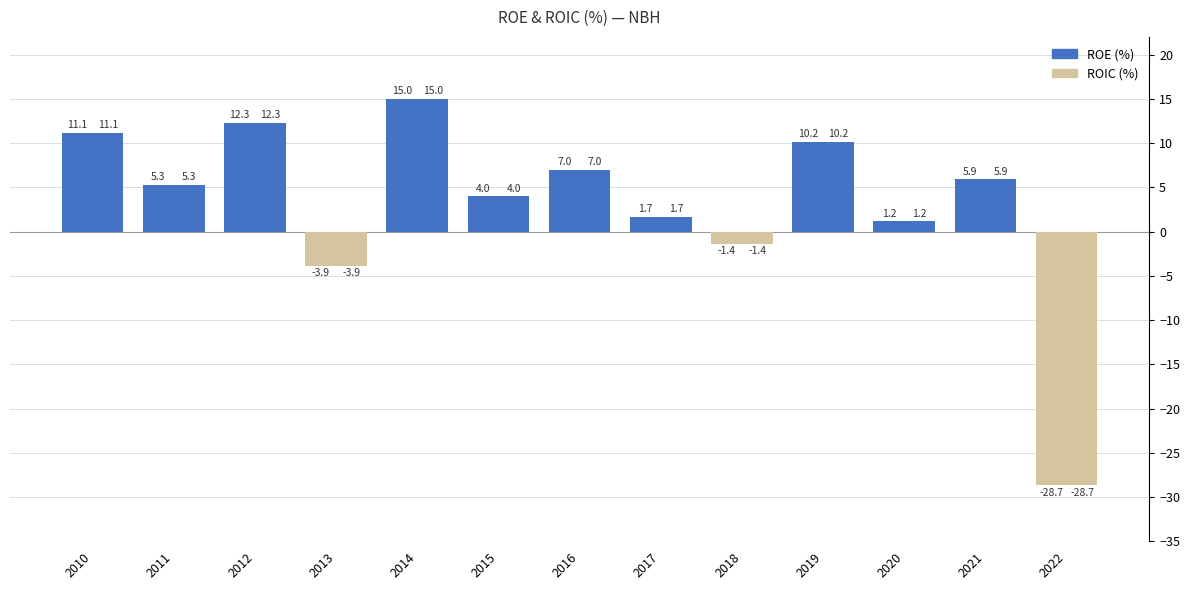

At 2011, list the series in order from largest to smallest.

ROE (%), ROIC (%)